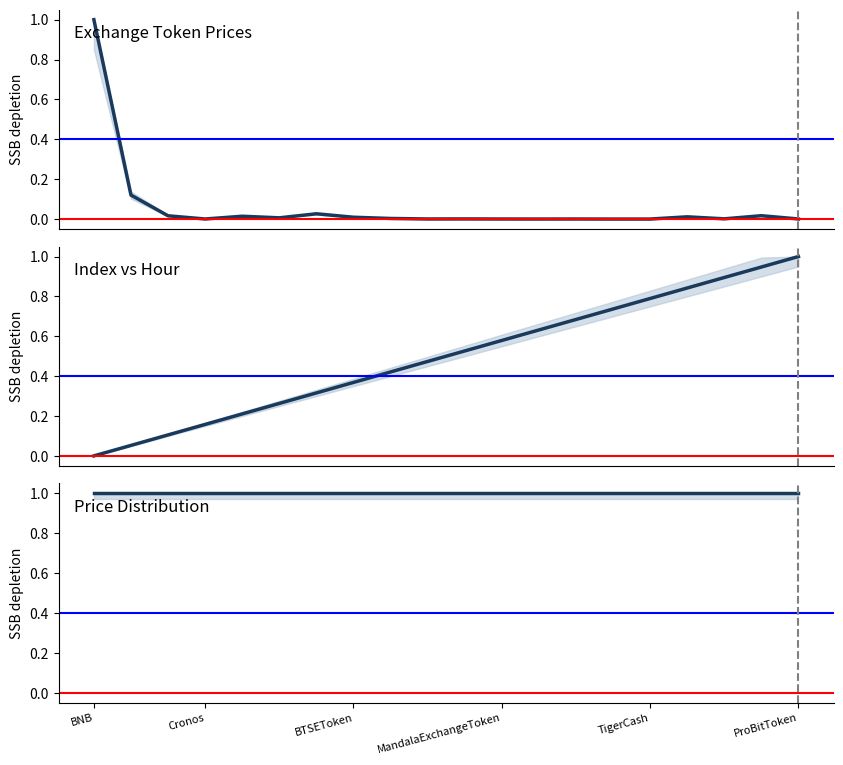

True or false: Price (normalized) has a value of 0.0 at TigerCash.

False